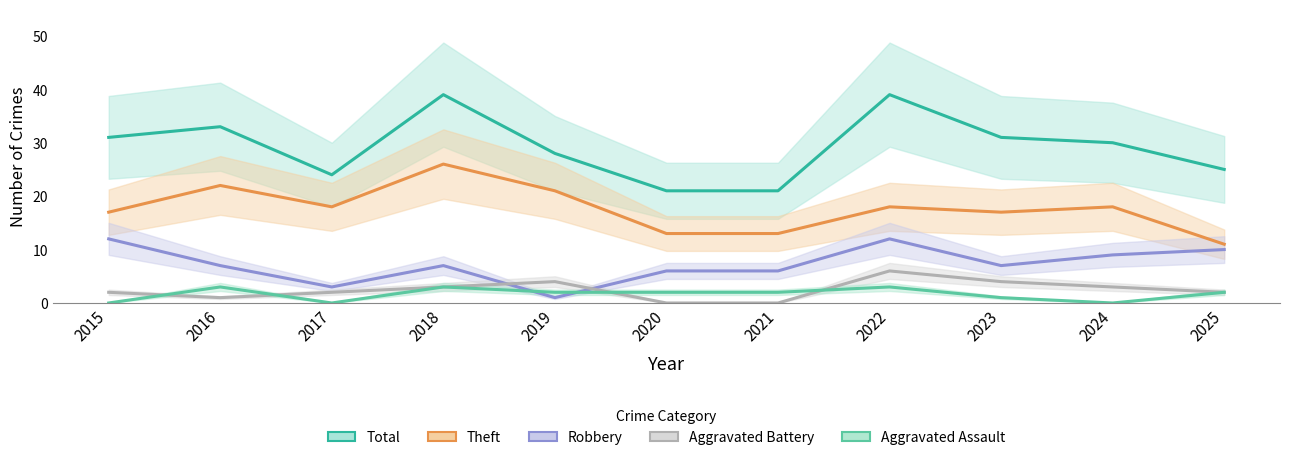

What is the difference between the highest and lowest values at 2022?

36